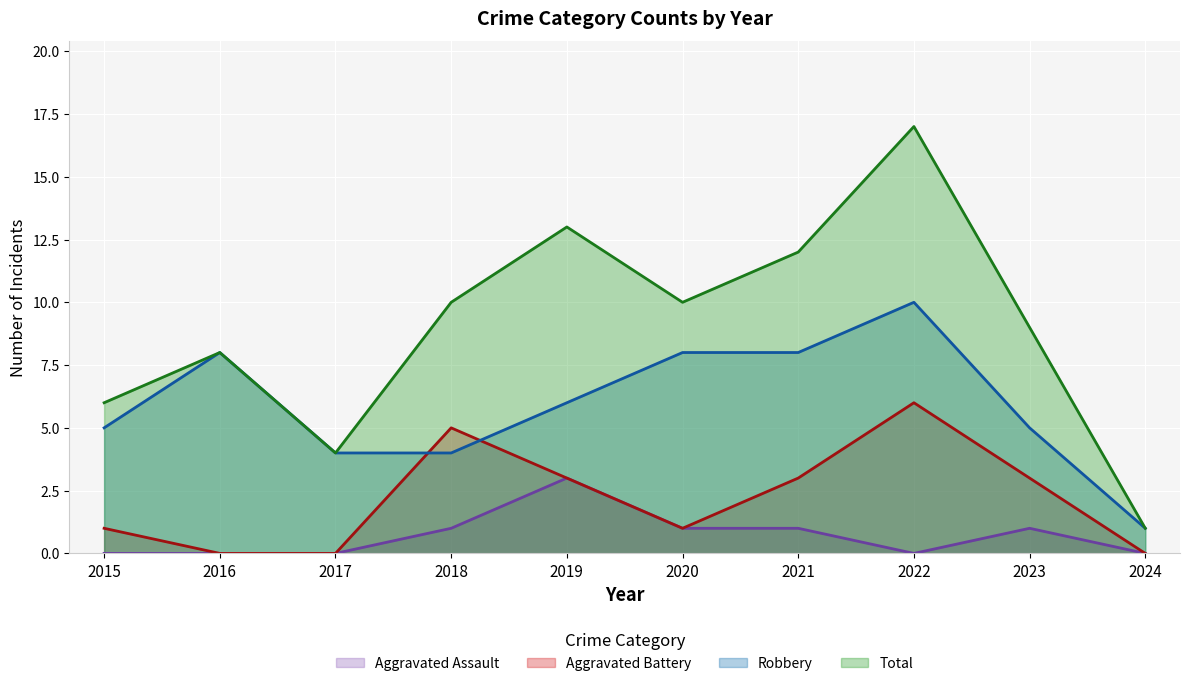

What is the spread (max minus min) of values at 2020?

9